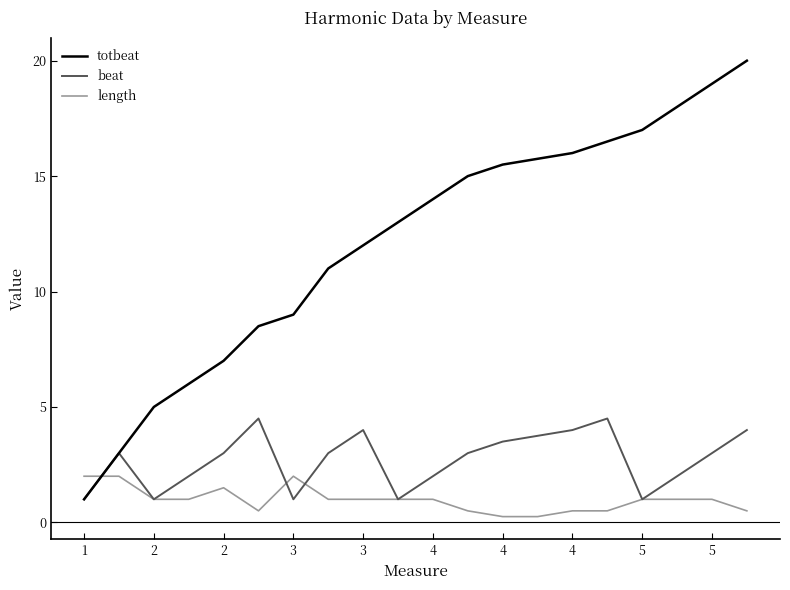

What is the maximum value shown in the chart?

20.0